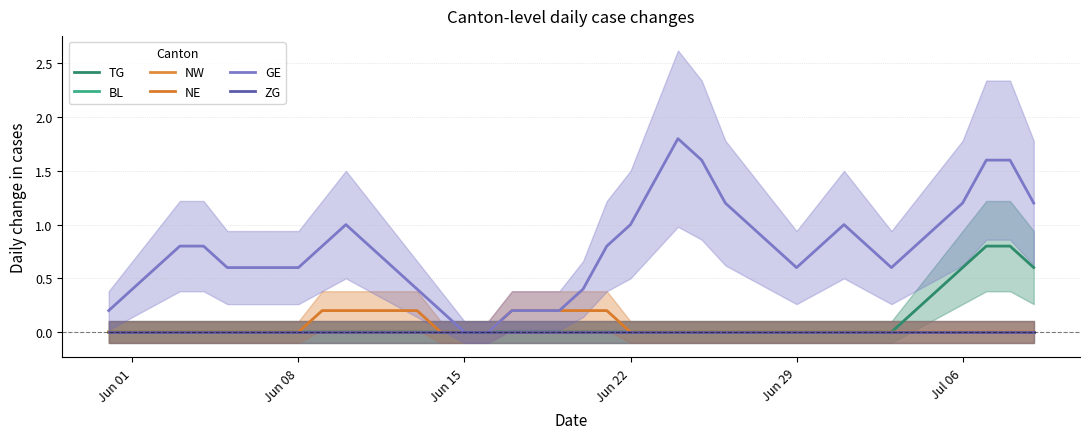

True or false: NW and BL cross at least once.

False